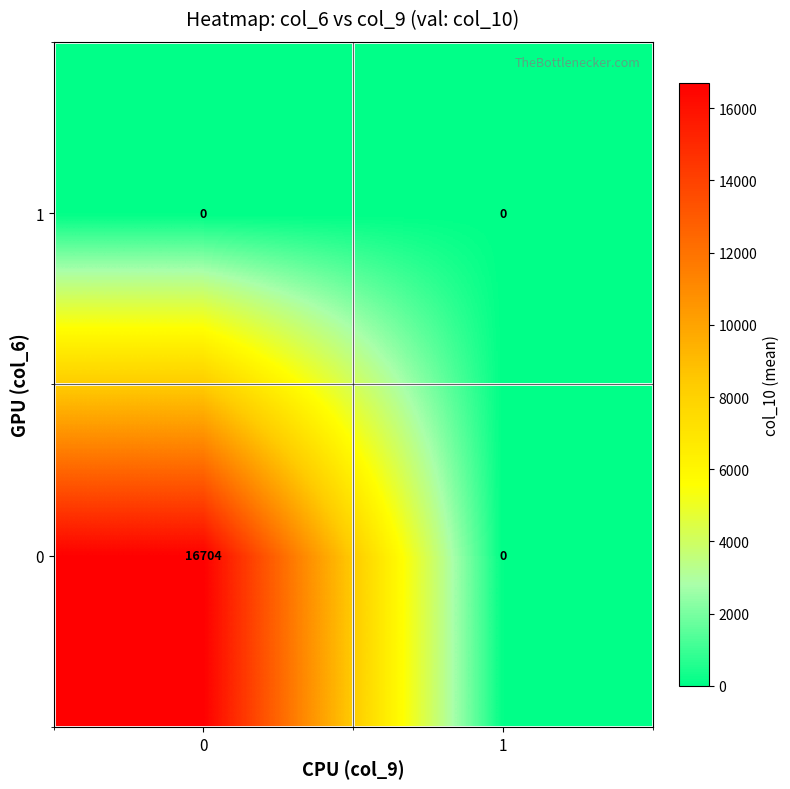

How many categories are shown in the chart?

2